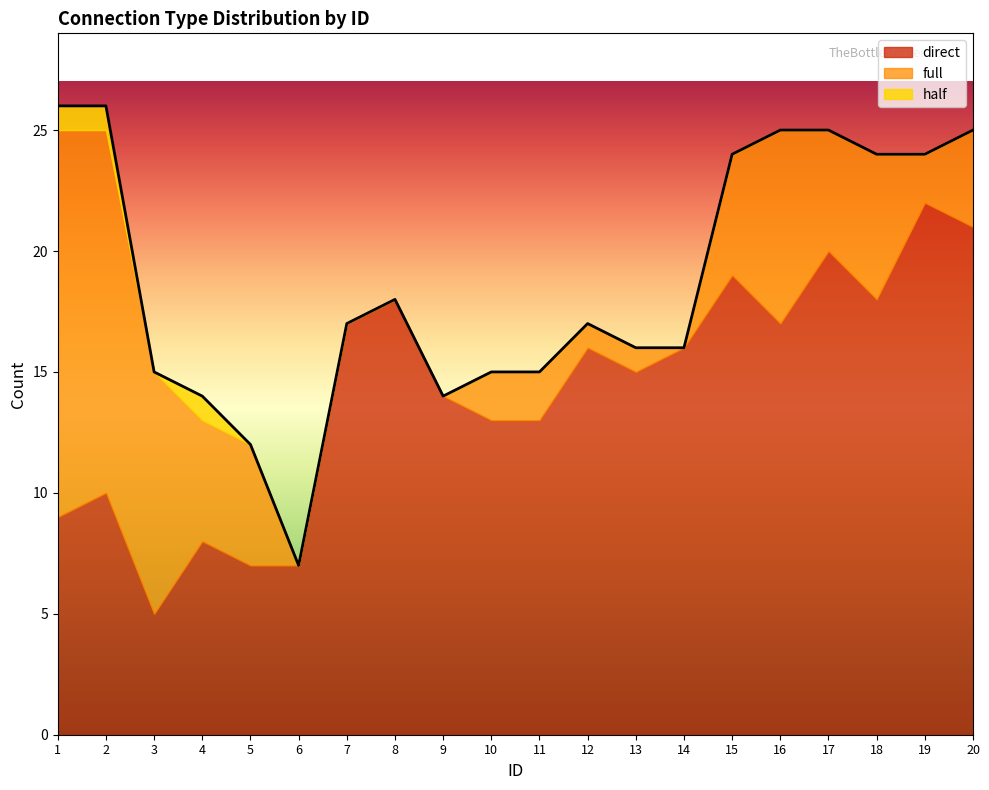

The direct series shows 22 at 19. True or false?

True